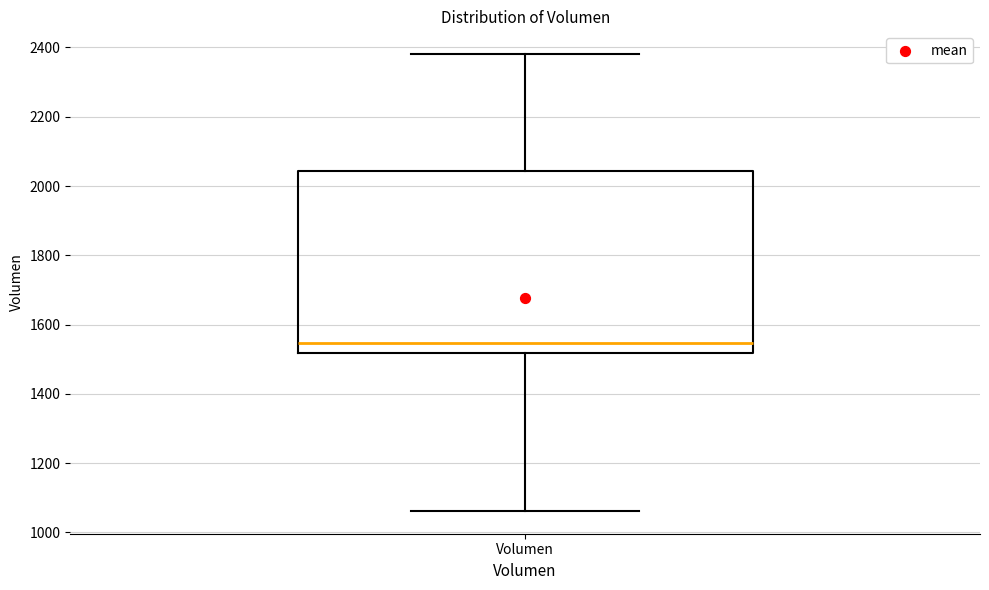

Read this box plot against the y-axis: the position of the median line, the range covered by the box, and the ends of both whiskers. The values are not printed on the chart, so give them approximately, as read against the axis.

median 1540, box 1520 to 2040, whiskers 1060 to 2380